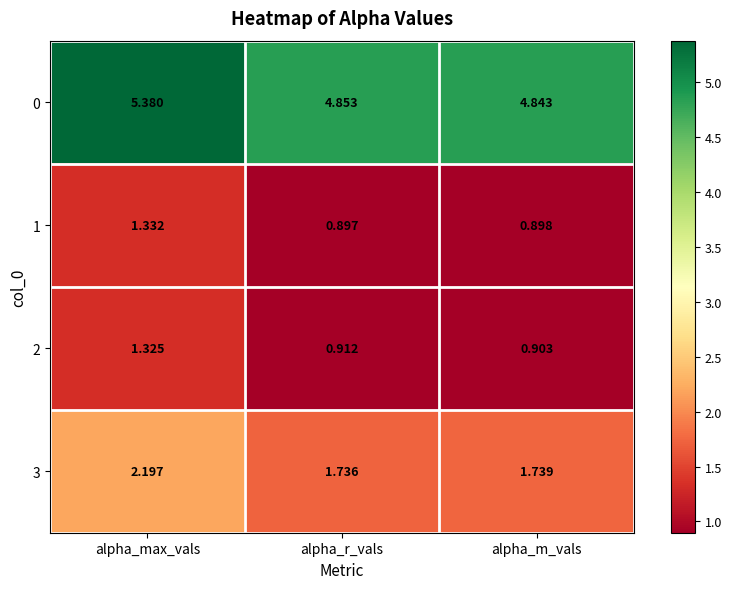

At which label is 3 closest to 1?

alpha_r_vals